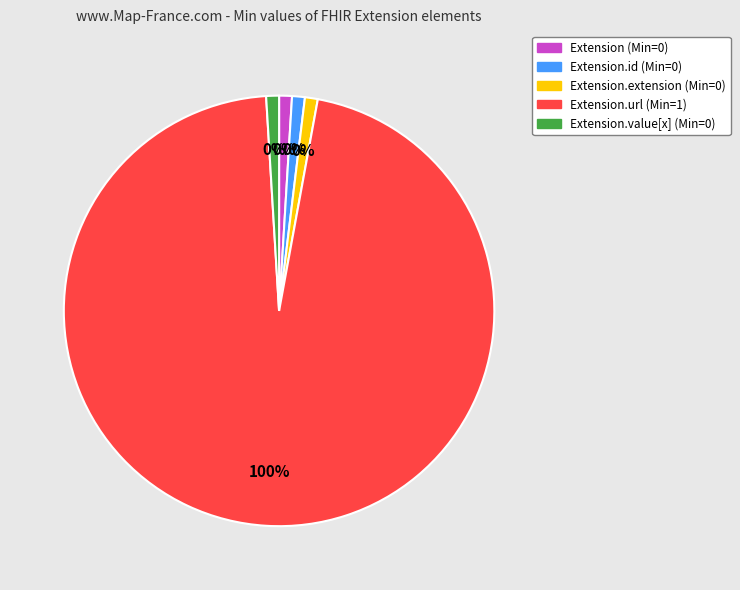

To the nearest percent, what is the average slice percentage?

20%